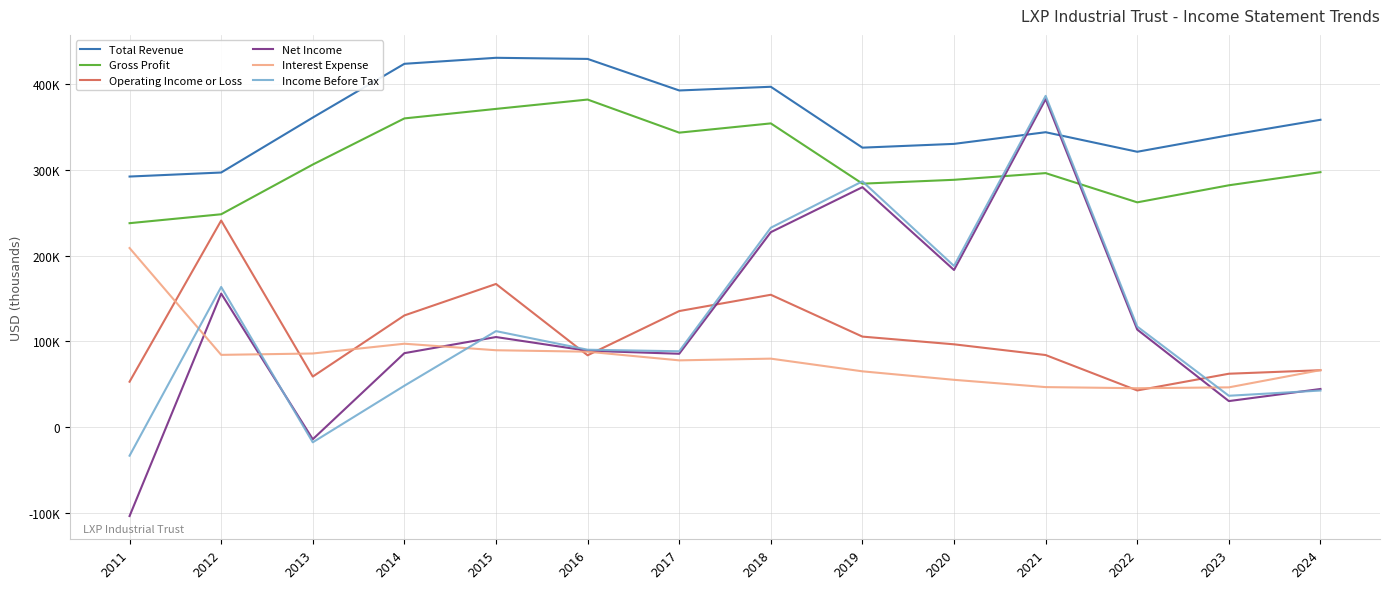

Reading right to left, what are all the values shown in this chart?

Total Revenue: 2024=358500	2023=340500	2022=321200	2021=344000	2020=330400	2019=326000	2018=397000	2017=392700	2016=429500	2015=430800	2014=423800	2013=361100	2012=297000	2011=292300
Gross Profit: 2024=297400	2023=282100	2022=262200	2021=296300	2020=288500	2019=284000	2018=354300	2017=343500	2016=382100	2015=371200	2014=360100	2013=306300	2012=248300	2011=237900
Operating Income or Loss: 2024=66400	2023=62300	2022=42800	2021=84100	2020=96600	2019=105600	2018=154400	2017=135400	2016=83800	2015=167000	2014=130300	2013=59000	2012=241000	2011=53000
Net Income: 2024=44500	2023=30400	2022=113800	2021=382600	2020=183300	2019=279900	2018=227400	2017=85600	2016=89100	2015=105100	2014=86300	2013=-14100	2012=155800	2011=-103700
Interest Expense: 2024=66500	2023=46400	2022=45400	2021=46700	2020=55200	2019=65100	2018=79900	2017=77900	2016=88000	2015=89700	2014=97300	2013=85900	2012=84300	2011=208900
Income Before Tax: 2024=42700	2023=36600	2022=117300	2021=386400	2020=188000	2019=286700	2018=232600	2017=88500	2016=90300	2015=112000	2014=48300	2013=-17700	2012=163500	2011=-33300